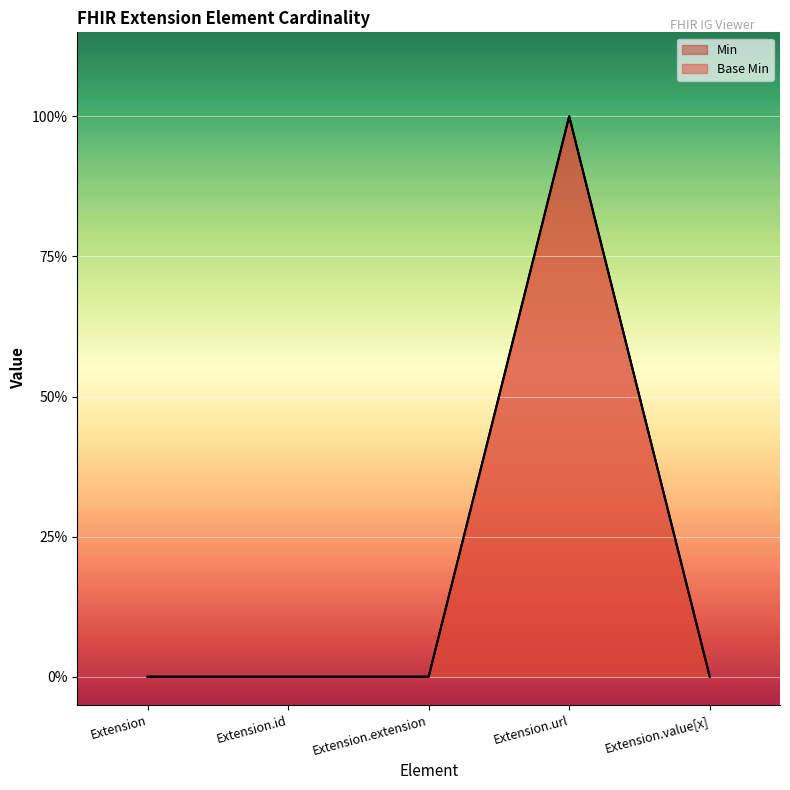

Where is Min nearest to the value 0?

Extension